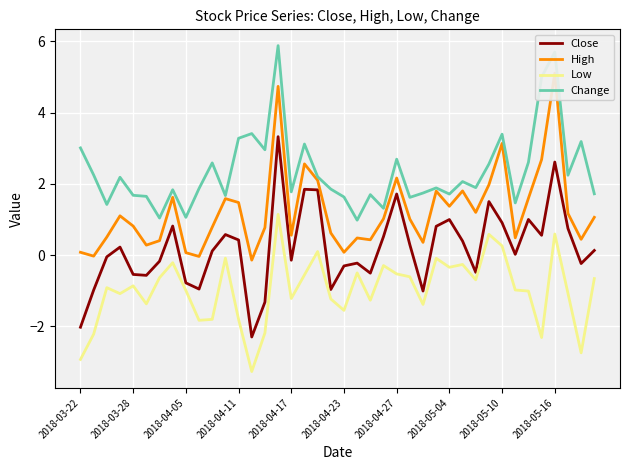

True or false: High and Low cross at least once.

False